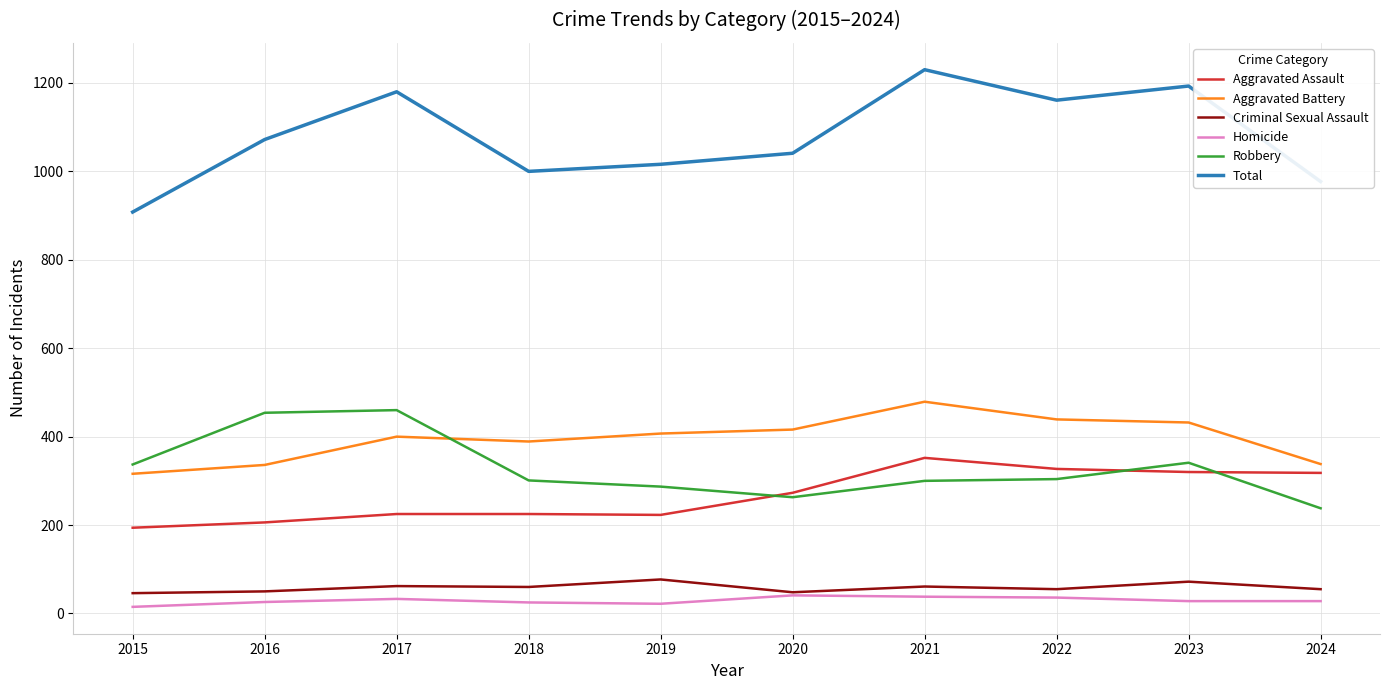

True or false: Robbery has more than 1 points higher than both neighbors.

True